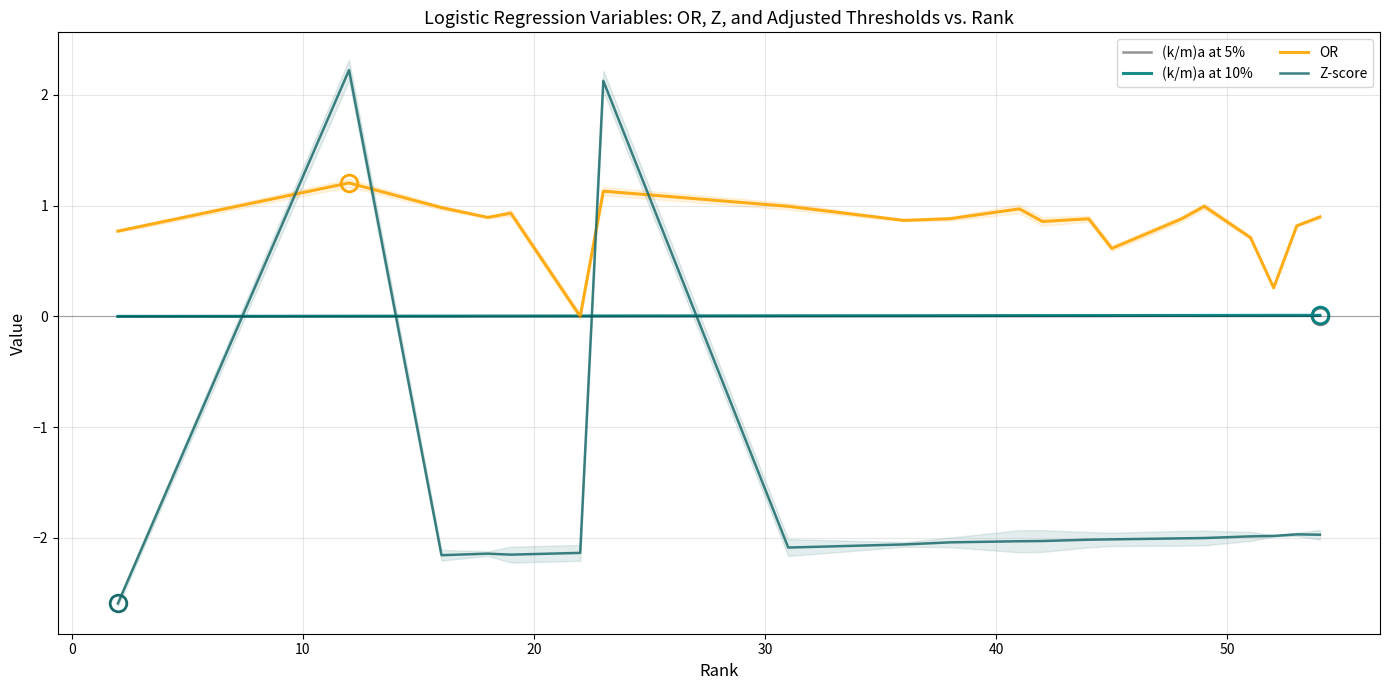

How many values in the Z-score series exceed -2?

6